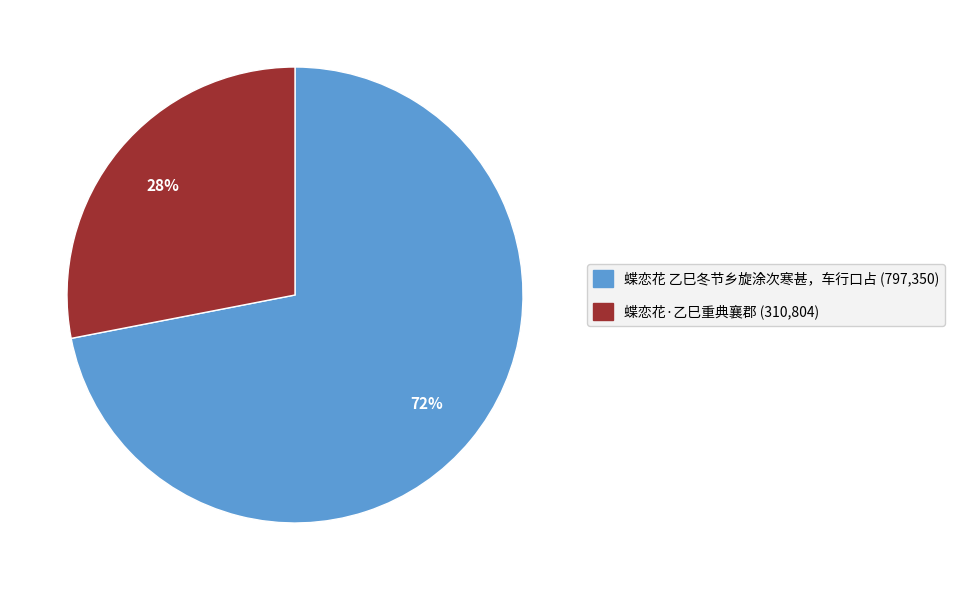

How many segments does this pie chart have?

2